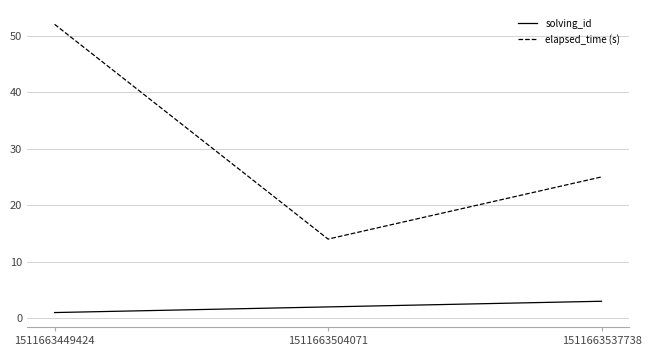

The value of solving_id at 1511663504071 is 2. True or false?

True